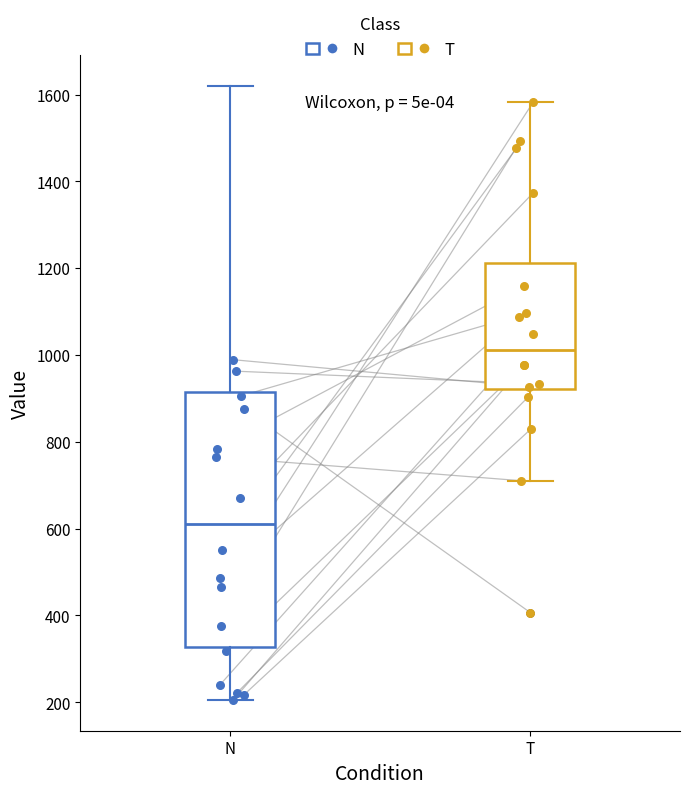

Reading left to right, read every box against the y-axis: the position of its median line, the range the box covers, and the ends of its whiskers. The values are not printed on the chart, so give them approximately, as read against the axis.

N: median 620, box 320 to 920, whiskers 200 to 1620
T: median 1020, box 920 to 1220, whiskers 720 to 1580